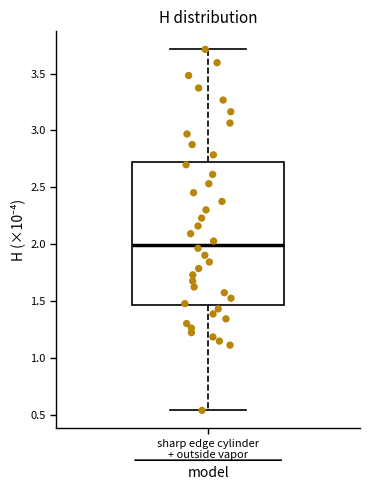

Where is the upper edge of the box for sharp edge cylinder + outside vapor on the y-axis? The values are not printed on the chart, so give them approximately, as read against the axis.

2.70